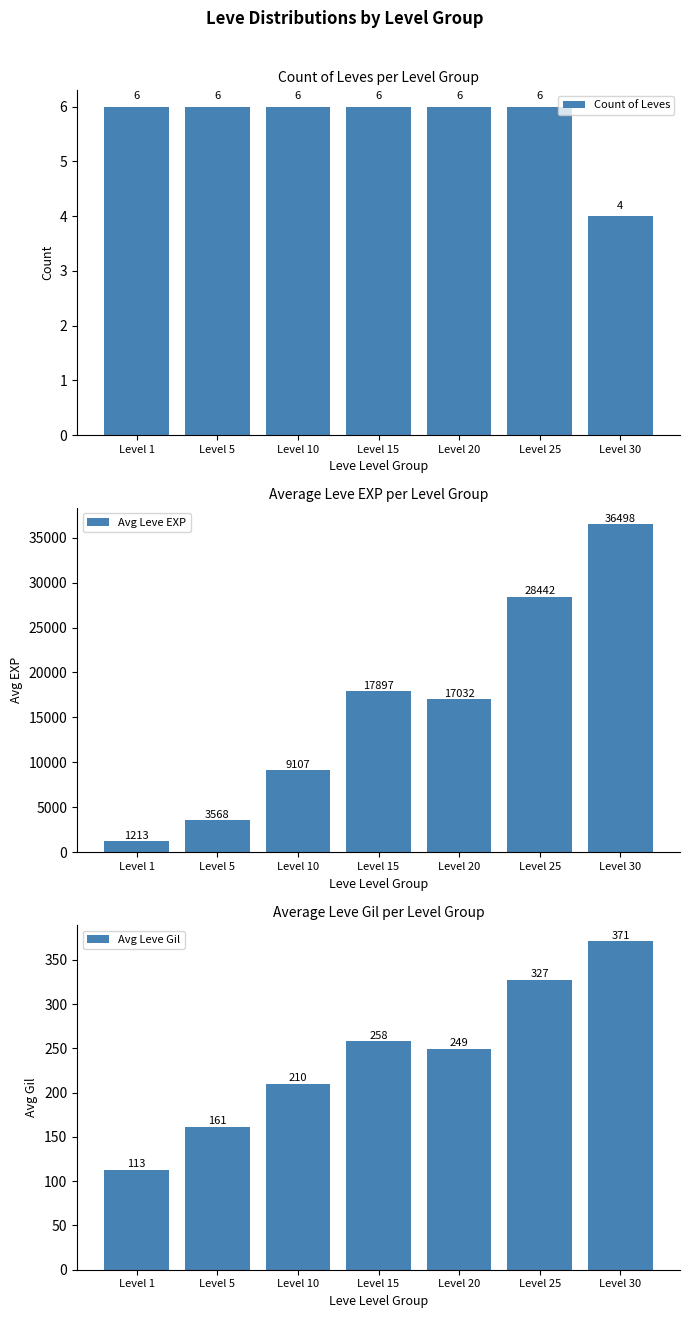

What is the value of the Count of Leves bar at the 4th from the left?

6